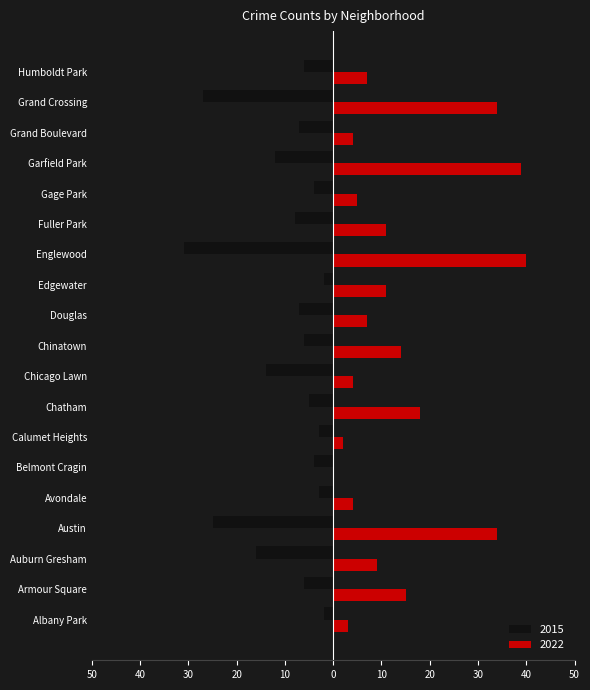

What are all the series names shown in the legend?

2015, 2022